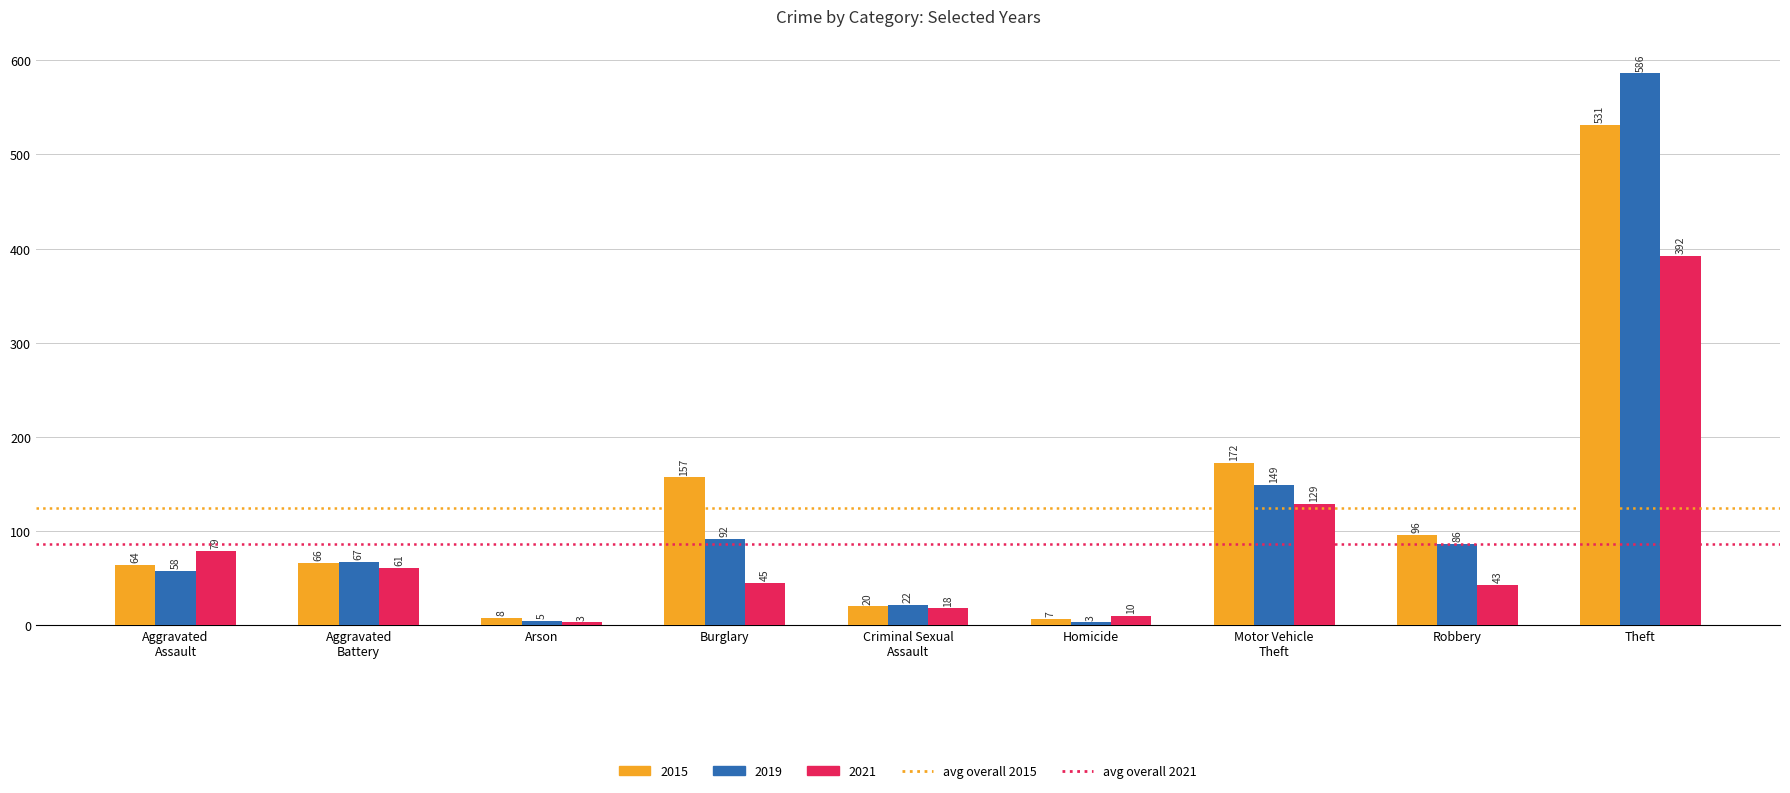

At which label does 2015 reach its peak?

Theft